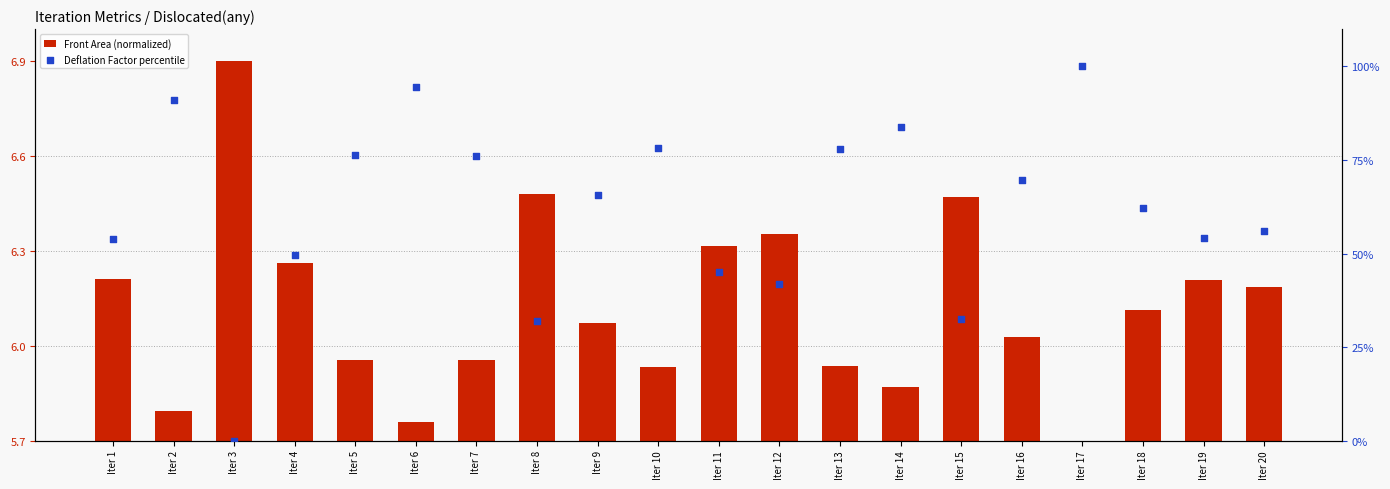

Which series contains the highest Y value?

Deflation Factor percentile